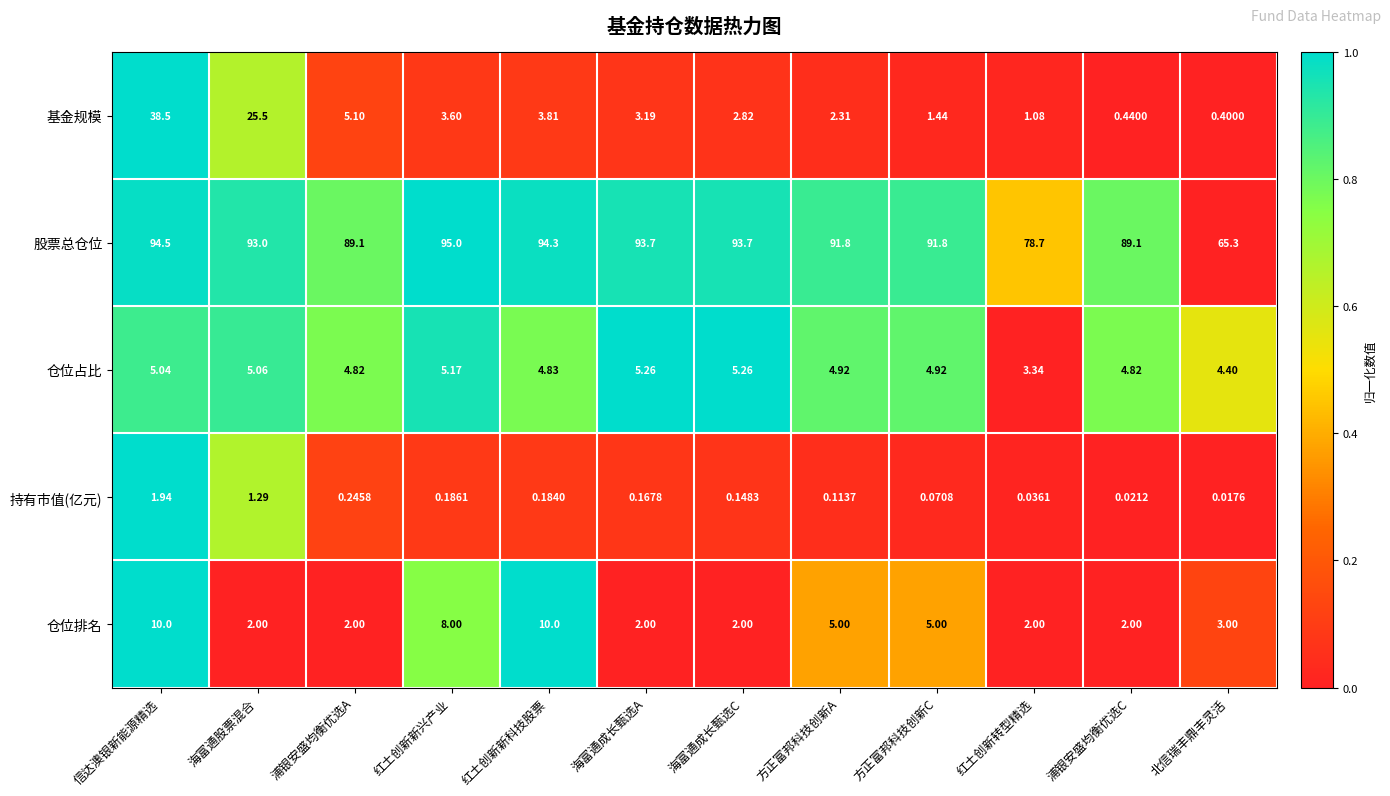

At how many categories does at least one series exceed 0?

12